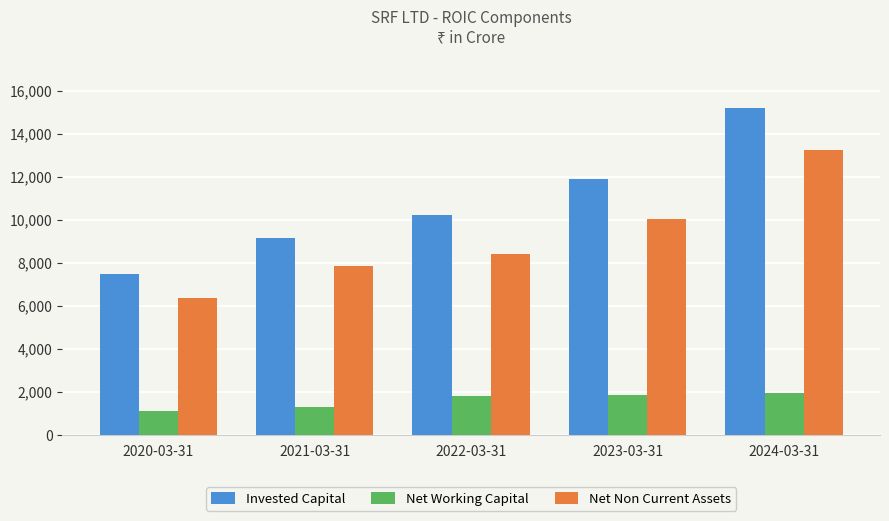

What is the sum of the Net Non Current Assets values at 2022-03-31 and 2021-03-31?

16253